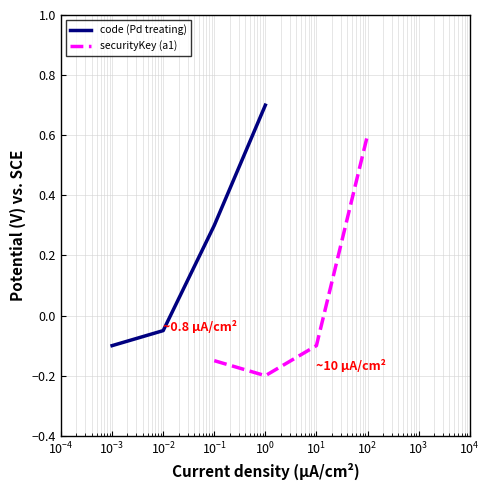

Which series has the largest range (max minus min)?

securityKey (a1)